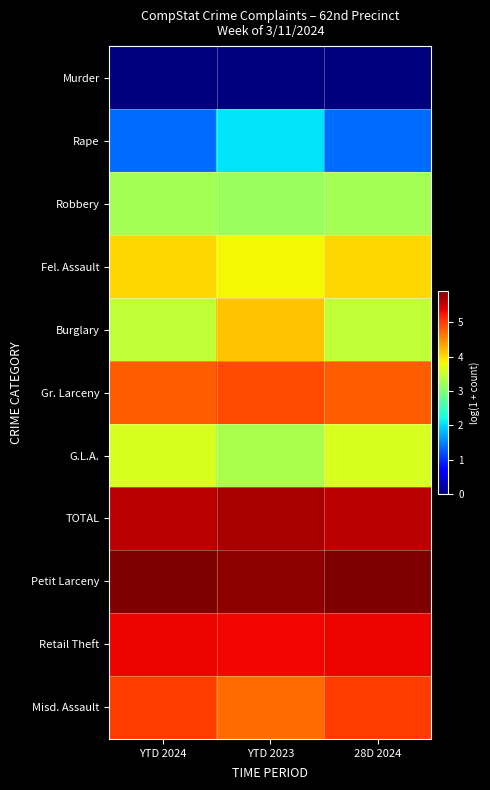

What is the maximum value shown in the chart?

5.9